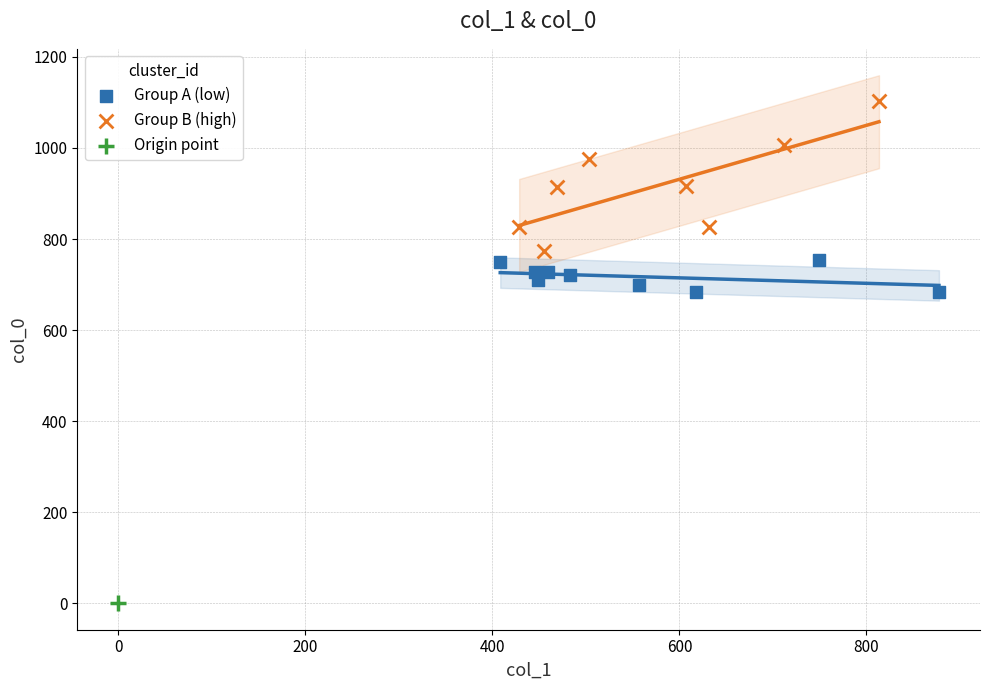

What are all the series names shown in the legend?

Group A (low), Group B (high), Origin point